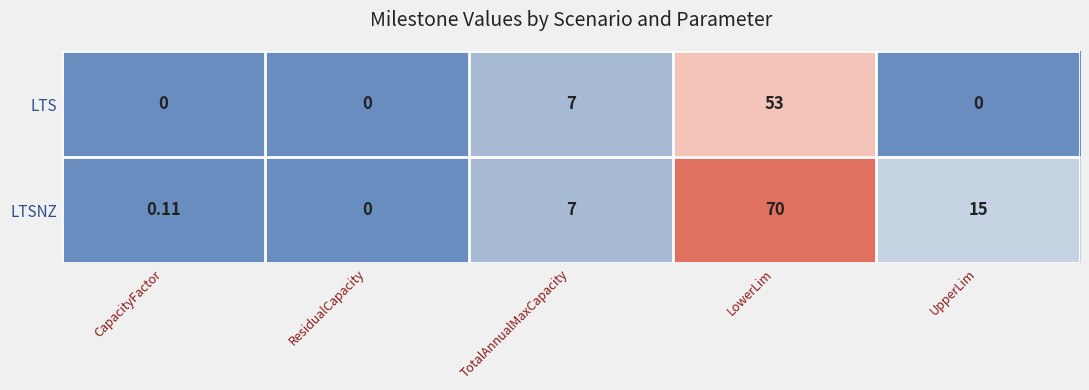

How many series are shown in this chart?

2